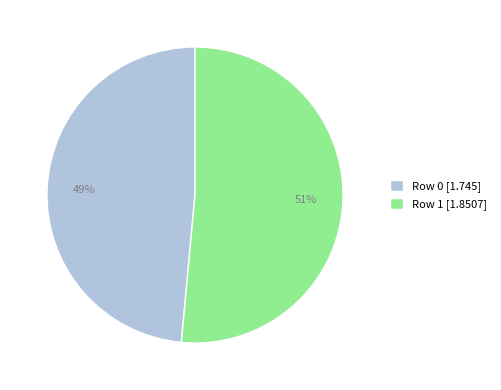

Is the sum of Row 1 [1.8507] and Row 0 [1.745] greater than half?

Yes